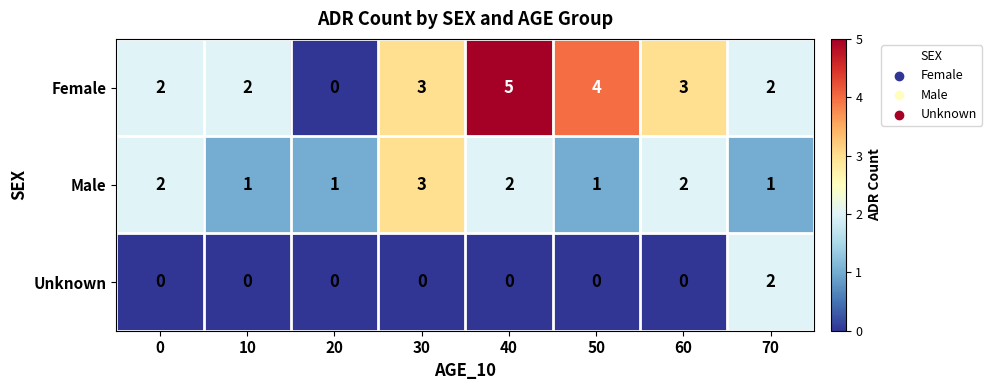

At how many categories does at least one series exceed 0?

8